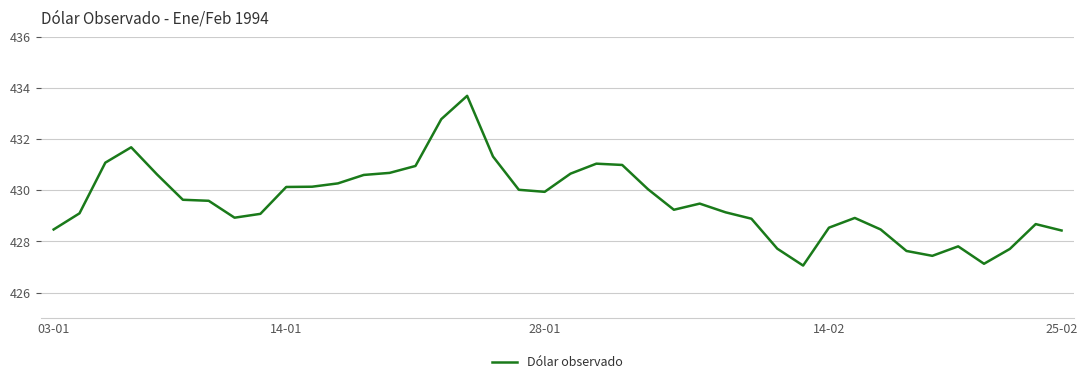

What is the maximum value shown in the chart?

433.7